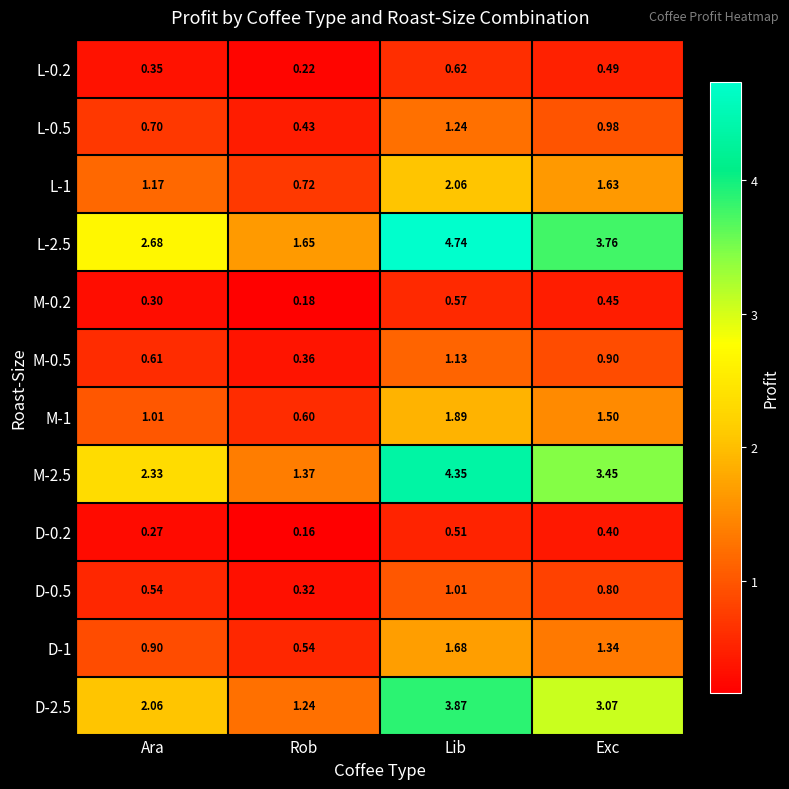

Is the value of D-0.2 at Ara greater than the value of D-2.5 at Rob?

No